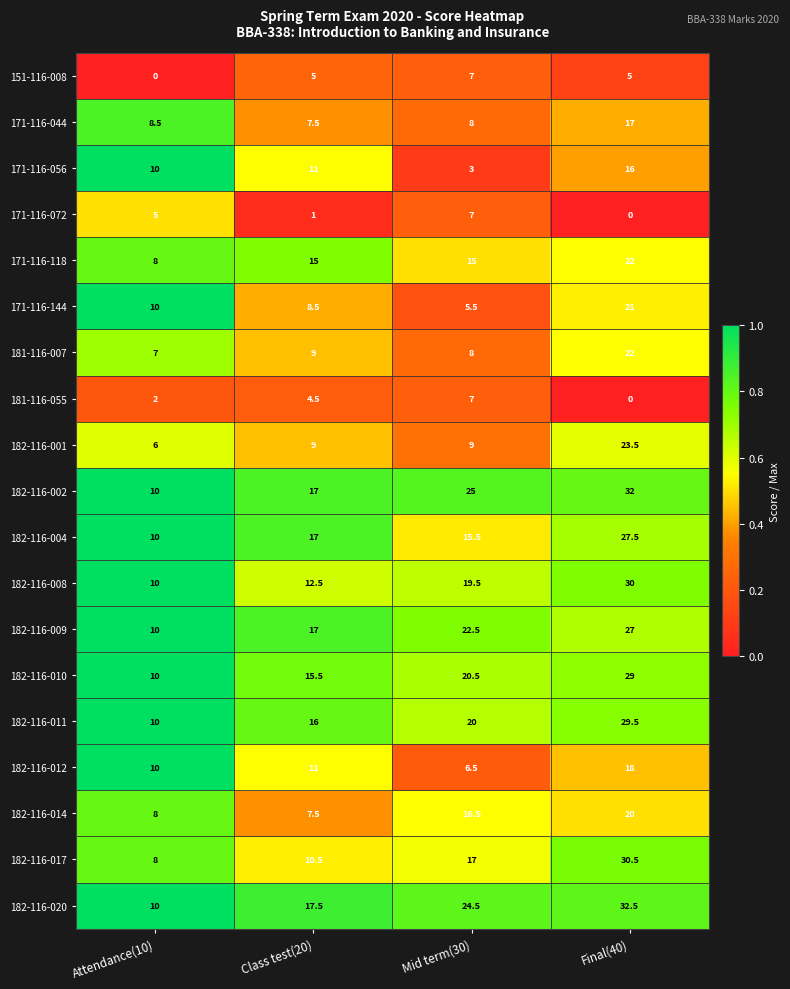

Count the number of data series in this chart.

19